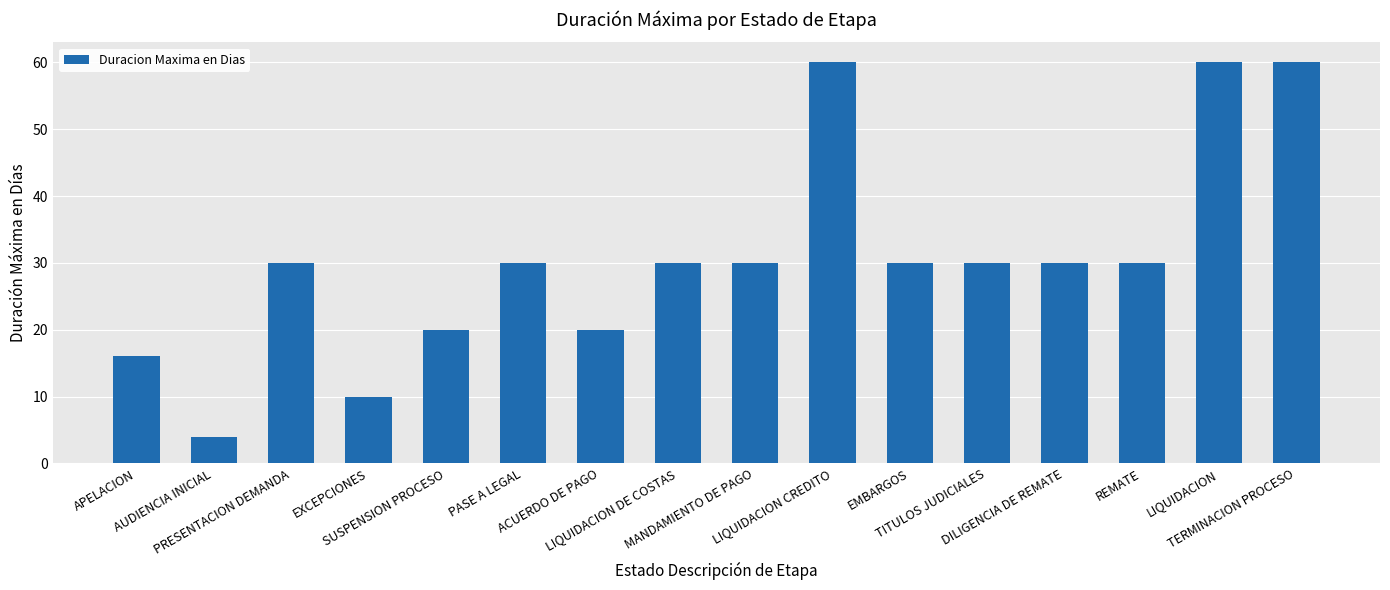

What position from the right is PRESENTACION DEMANDA?

14